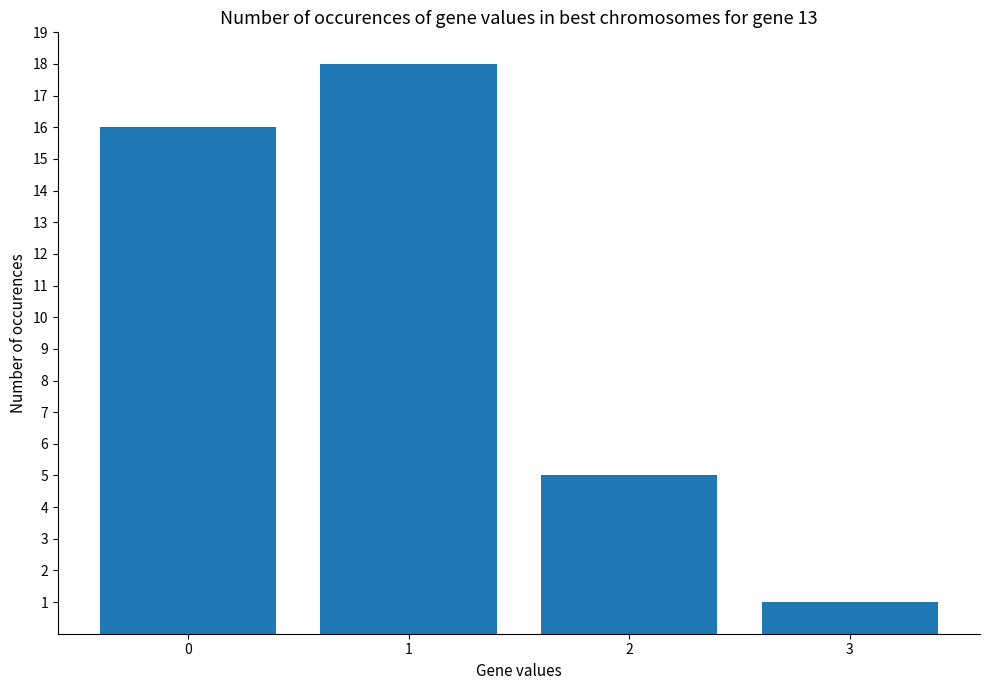

What is the change in value from 2 to 3?

-4